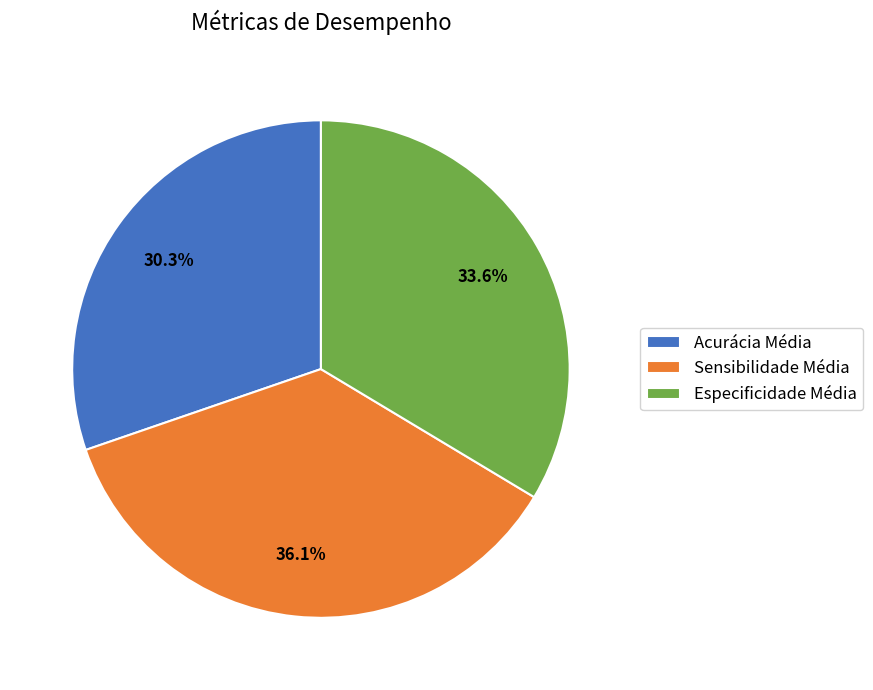

What percentage is the Especificidade Média slice, to the nearest percent?

34%